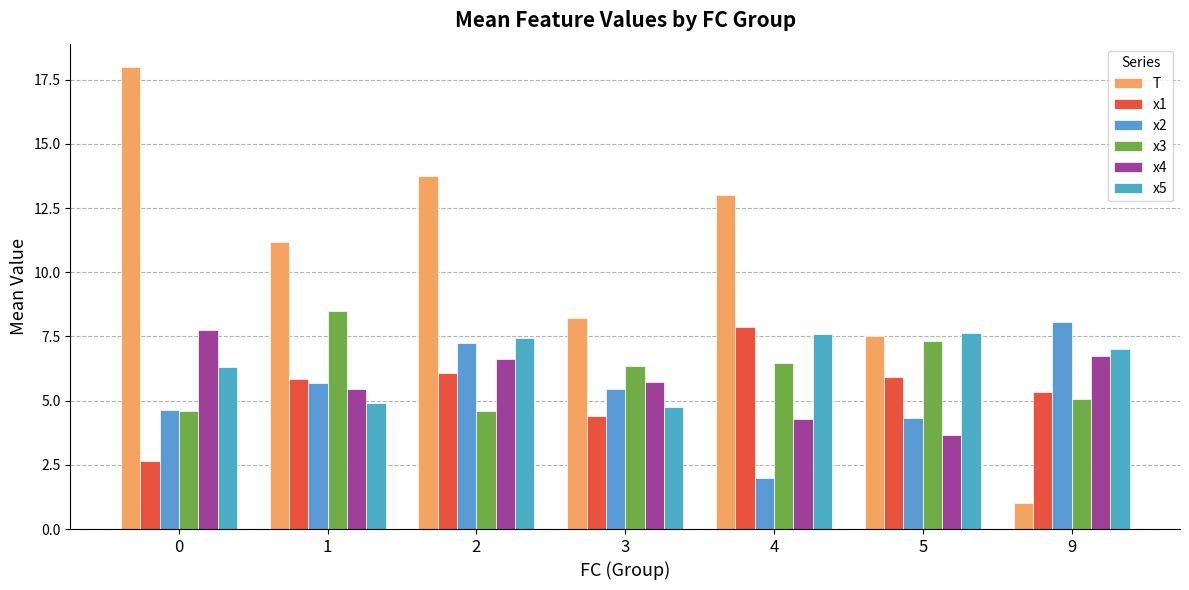

What is the smallest value displayed?

1.0